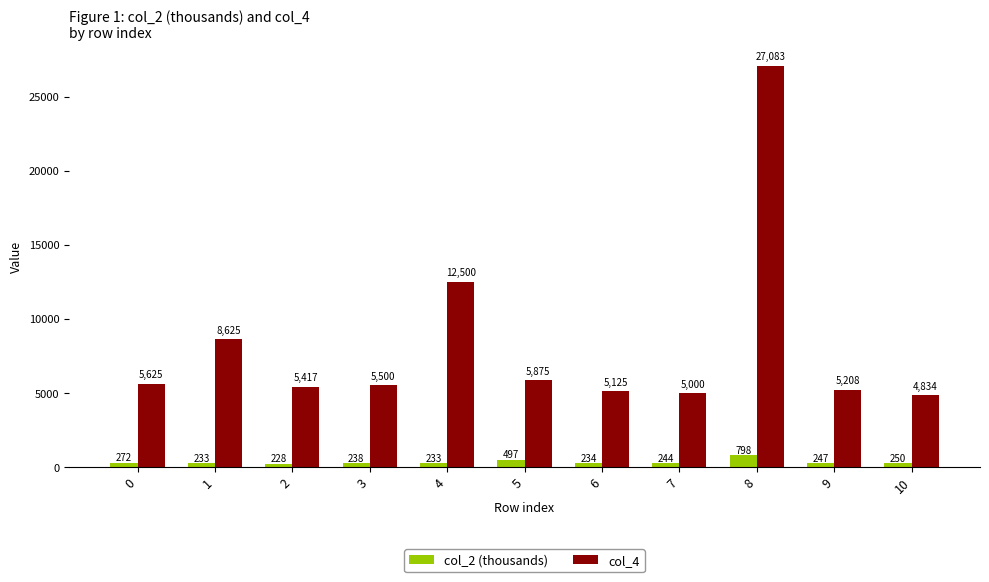

Is the value of col_4 at 10 greater than the value of col_2 (thousands) at 10?

Yes